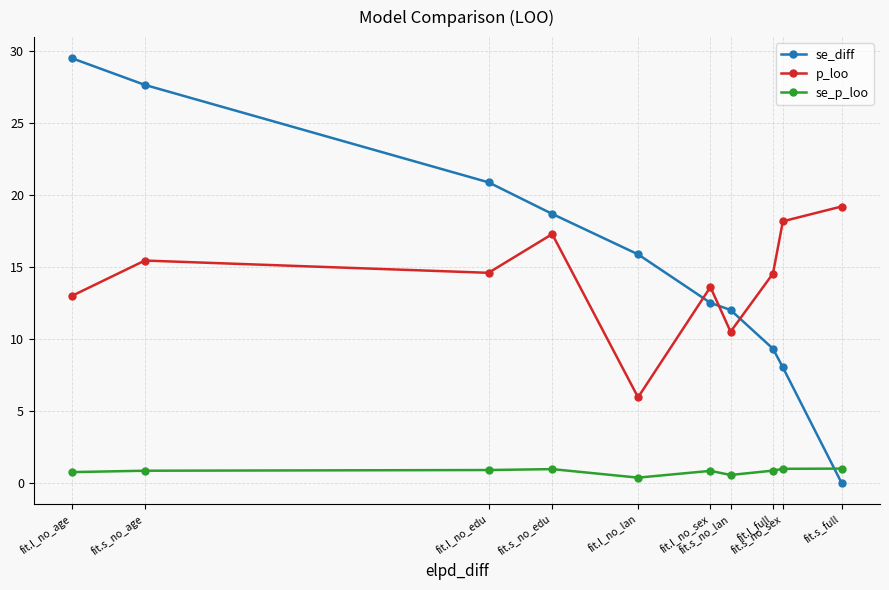

What is the sum of all se_p_loo values?

8.0